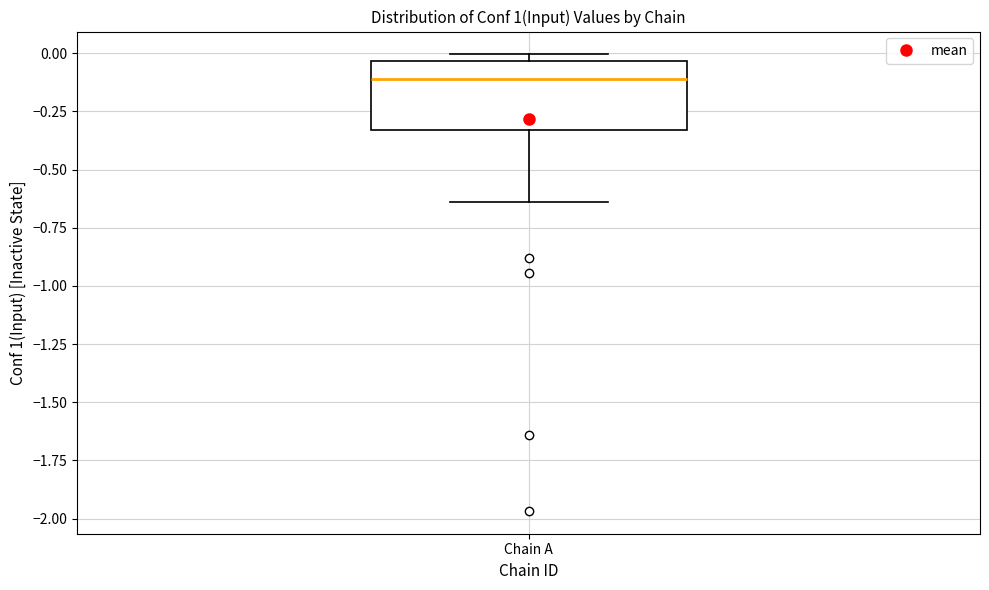

Where does the lower whisker of the box for Chain A end on the y-axis? The values are not printed on the chart, so give them approximately, as read against the axis.

-0.65